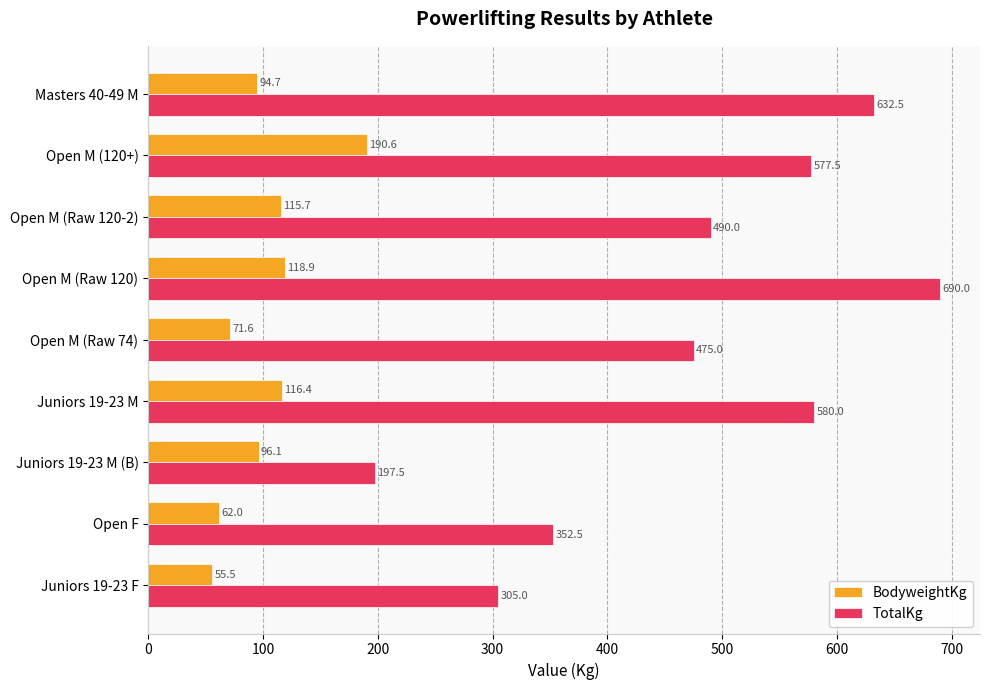

What is the difference between the highest and lowest values at Juniors 19-23 F?

249.5